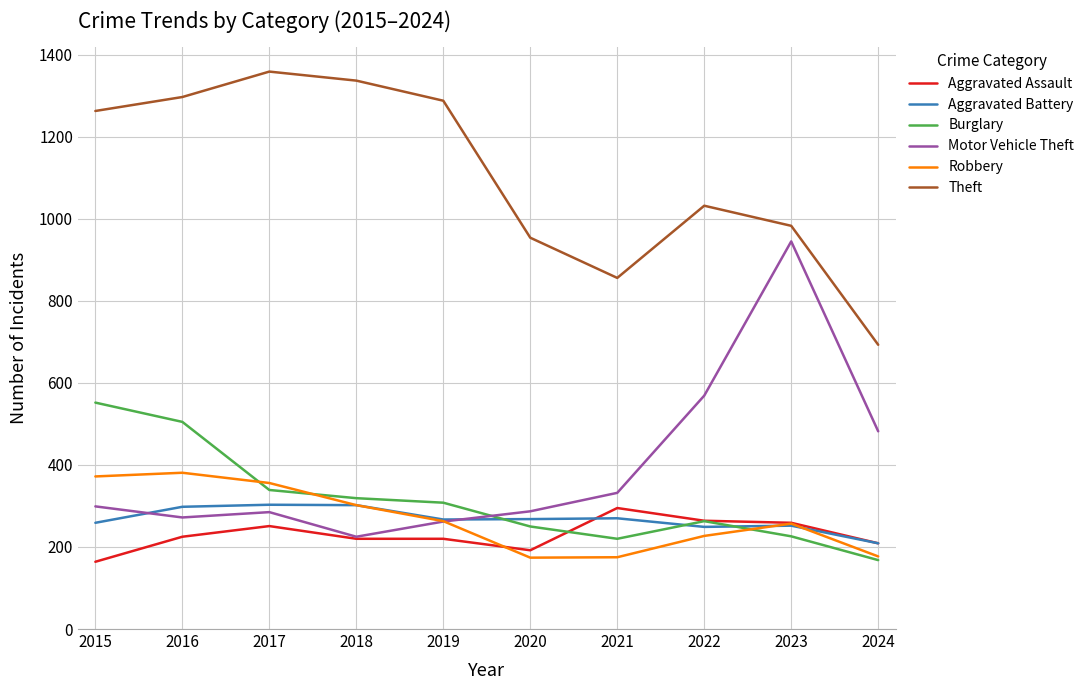

True or false: Aggravated Assault and Theft cross at least once.

False